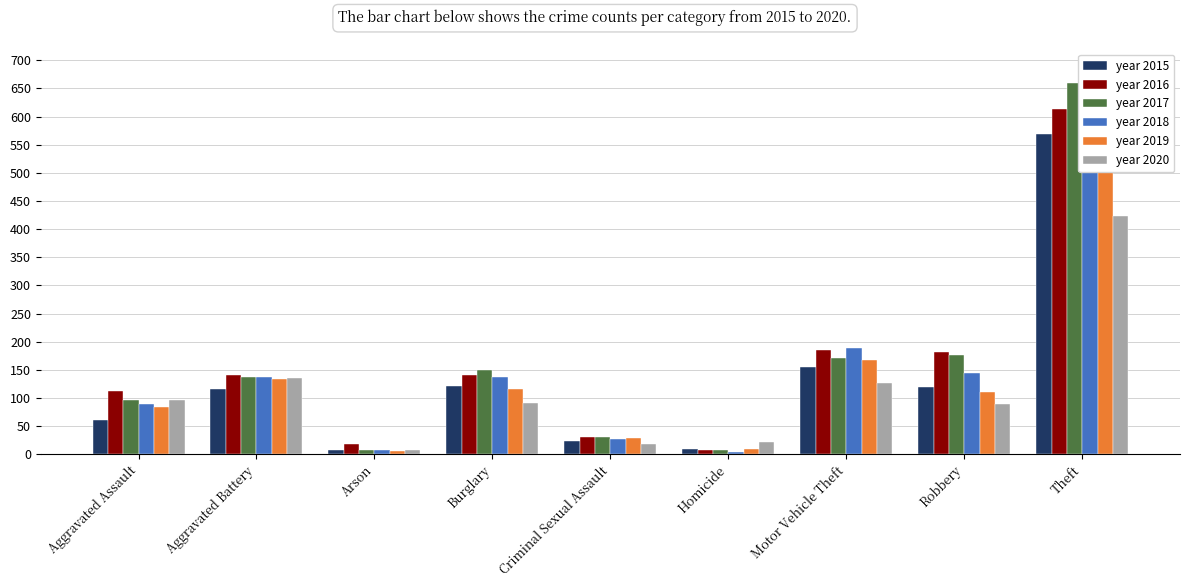

What are all the series names shown in the legend?

2015, 2016, 2017, 2018, 2019, 2020